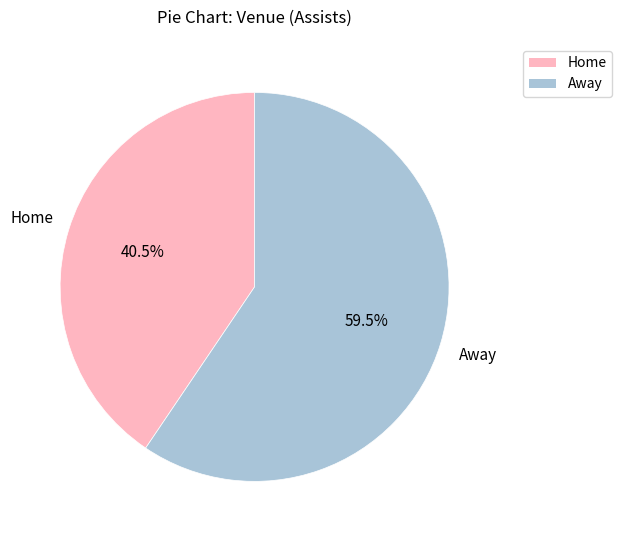

Which has a higher value, Home or Away?

Away